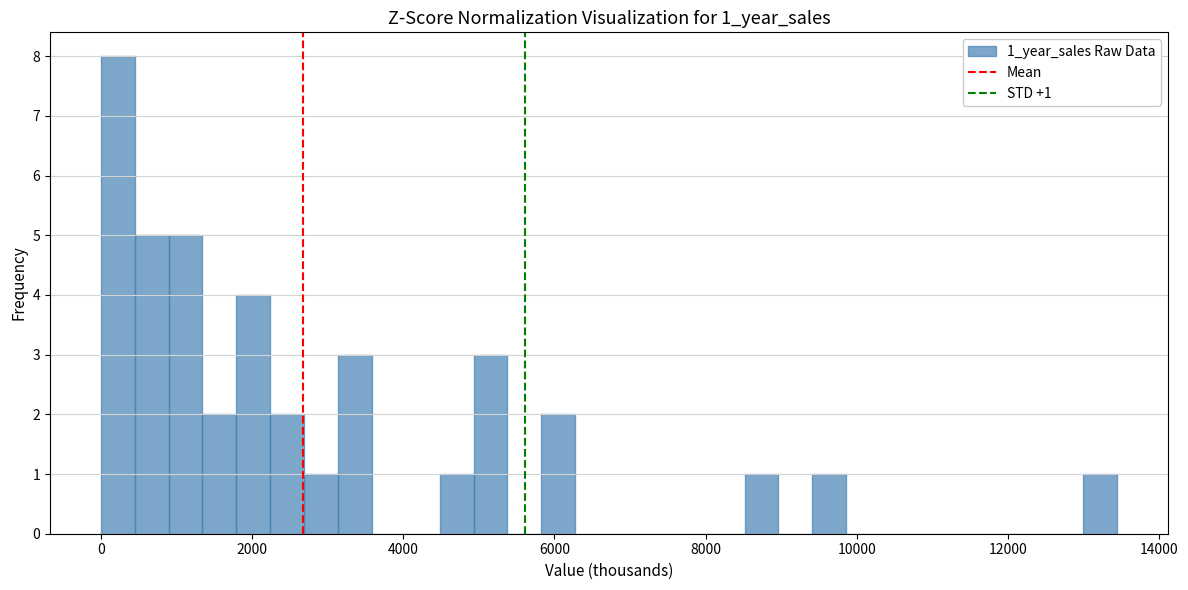

Around what value on the x-axis is the tallest bar? Give the approximate position of its centre, as read against the axis.

200